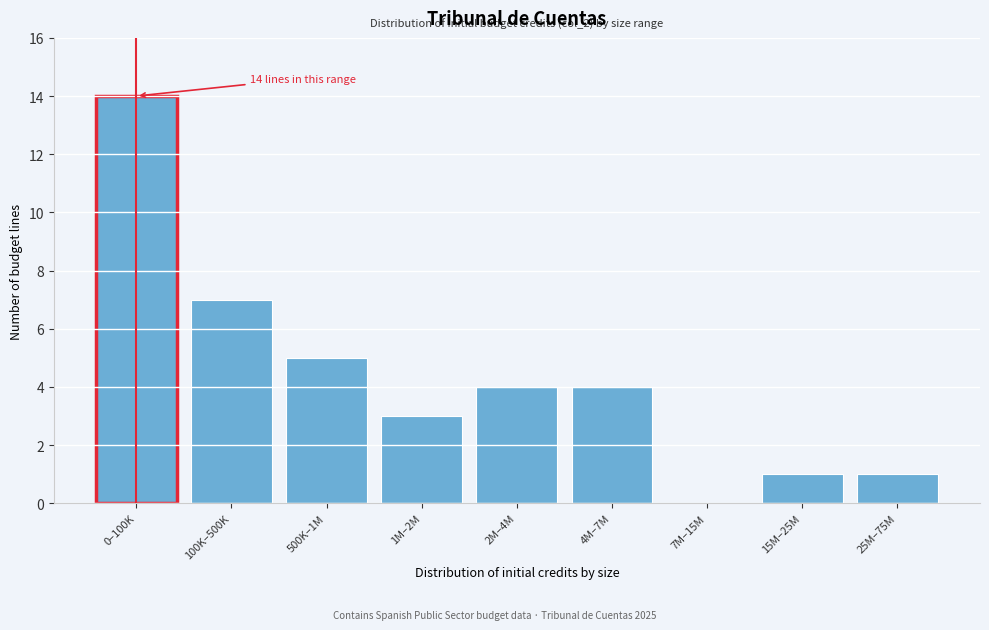

Reading right to left, what are all the values shown in this chart?

25M–75M=1	15M–25M=1	7M–15M=0	4M–7M=4	2M–4M=4	1M–2M=3	500K–1M=5	100K–500K=7	0–100K=14